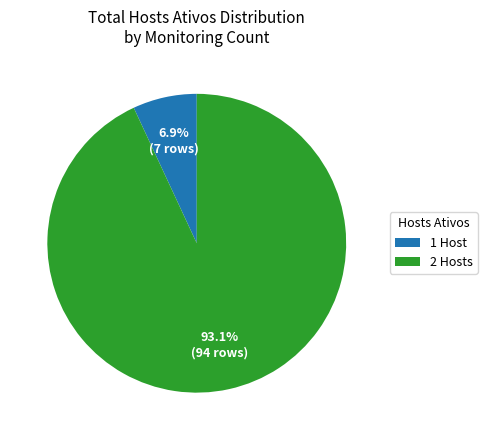

Between 2 Hosts and 1 Host, which is larger?

2 Hosts